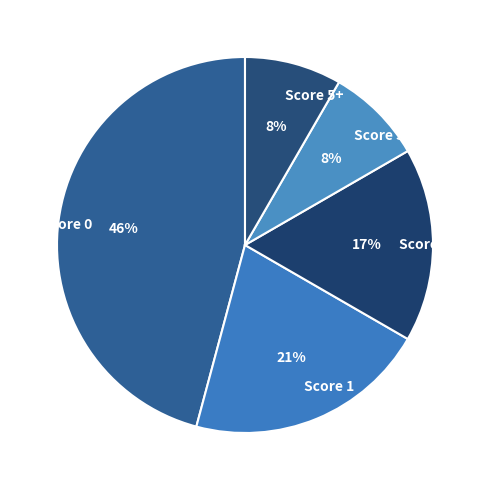

Between Score 0 and Score 2, which is larger?

Score 0